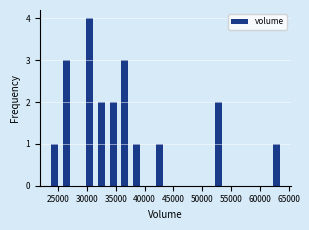

Reading left to right, list every bar in this chart as the range it spans on the x-axis followed by its height. Neither the bar edges nor the heights are printed on the chart, so give them approximately, as read against the axes.

23500 to 25500: 1
25500 to 27500: 3
27500 to 29500: 0
29500 to 31500: 4
31500 to 33500: 2
33500 to 35500: 2
35500 to 37500: 3
37500 to 39500: 1
39500 to 41500: 0
41500 to 43500: 1
43500 to 45500: 0
45500 to 47500: 0
47500 to 49500: 0
49500 to 52000: 0
52000 to 54000: 2
54000 to 56000: 0
56000 to 58000: 0
58000 to 60000: 0
60000 to 62000: 0
62000 to 64000: 1